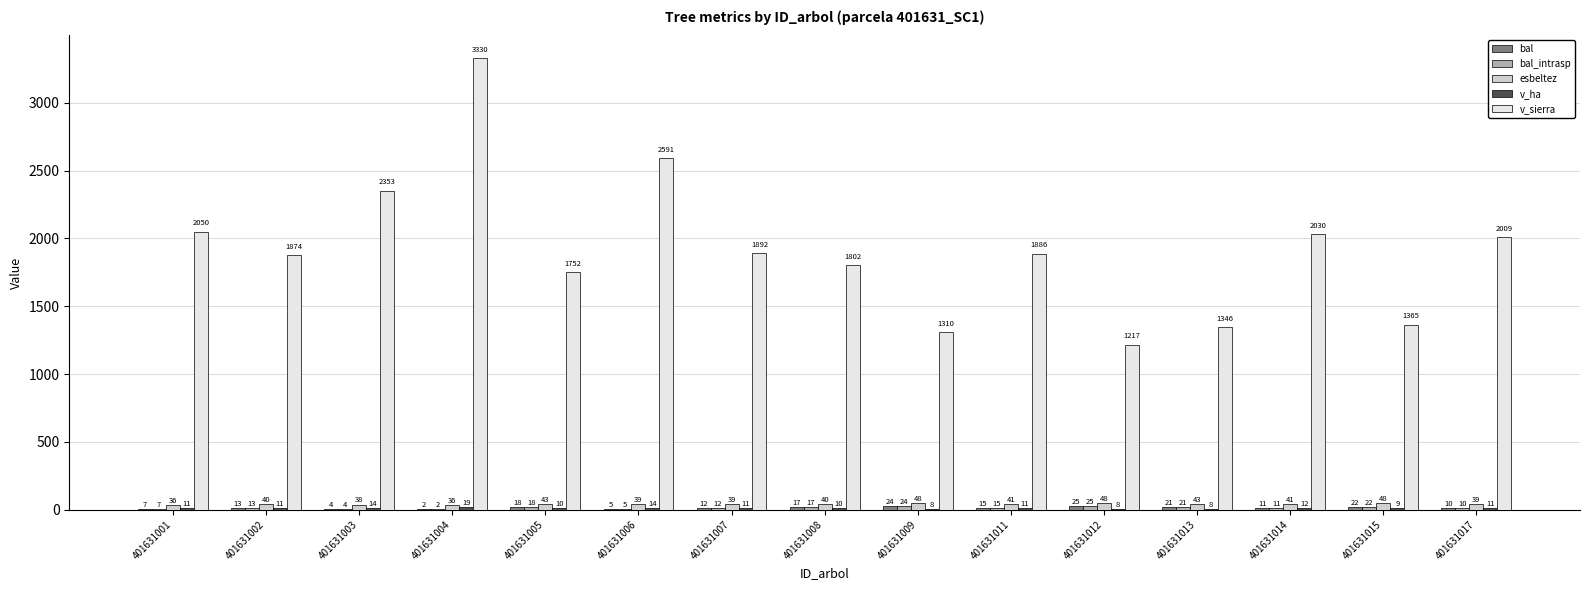

How many groups of bars are there?

15